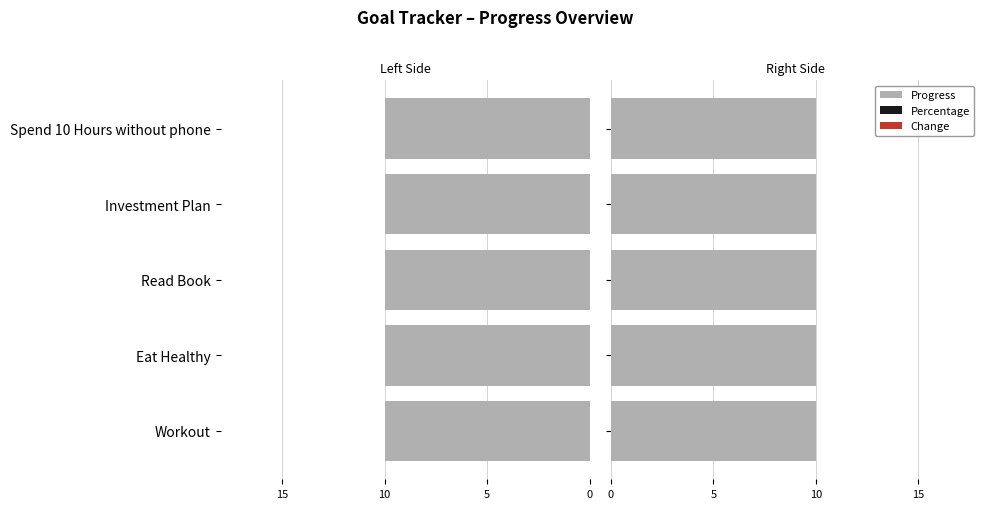

List the labels in order of Change value, smallest first.

Workout, Eat Healthy, Read Book, Investment Plan, Spend 10 Hours without phone